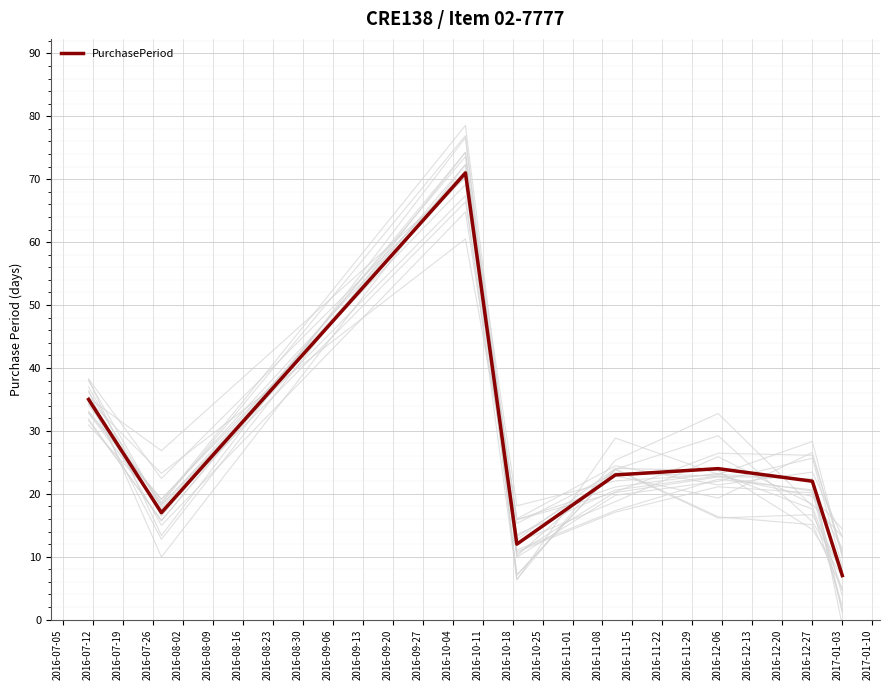

How many lines are shown in the chart?

1